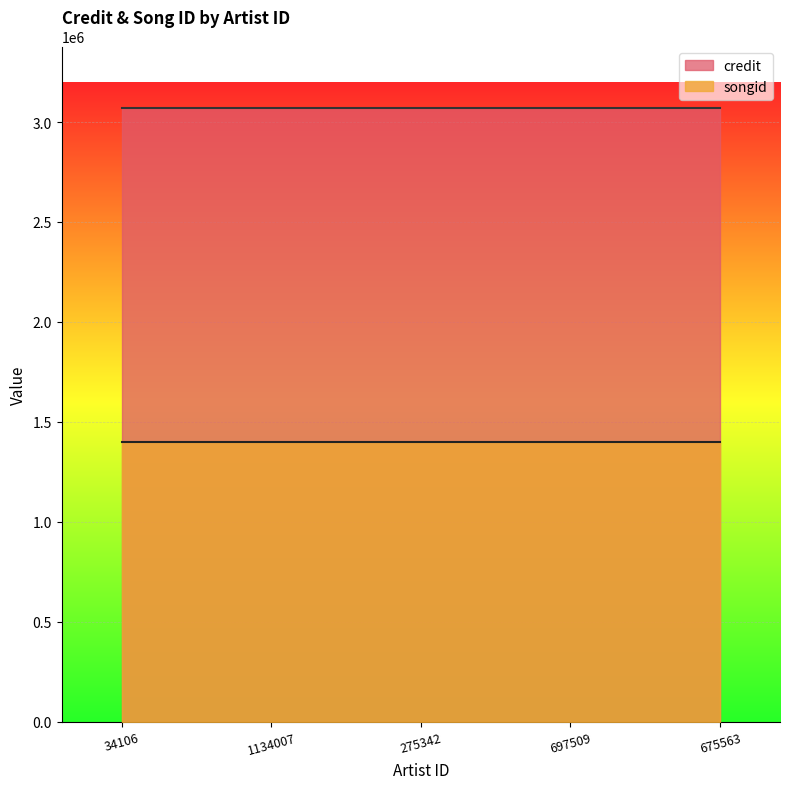

True or false: credit and songid intersect in this chart.

False